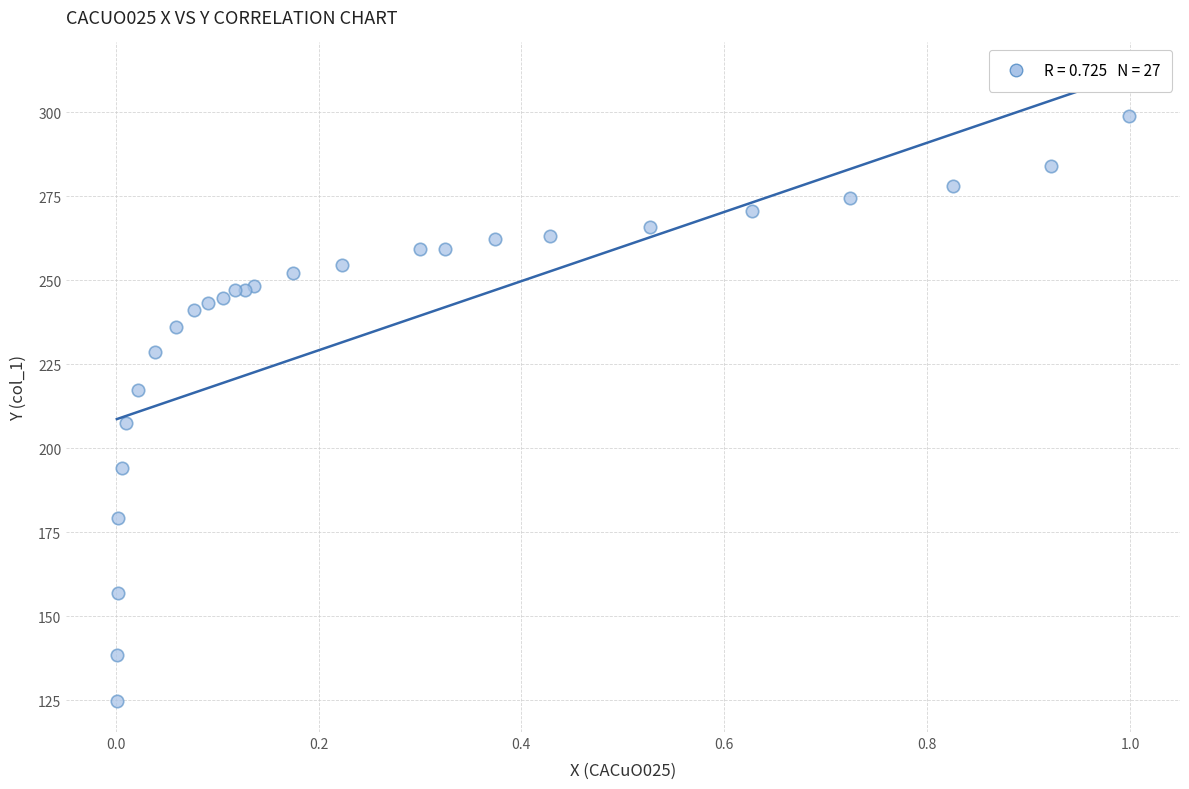

What Y value in the scatter plot is closest to 211?

207.4